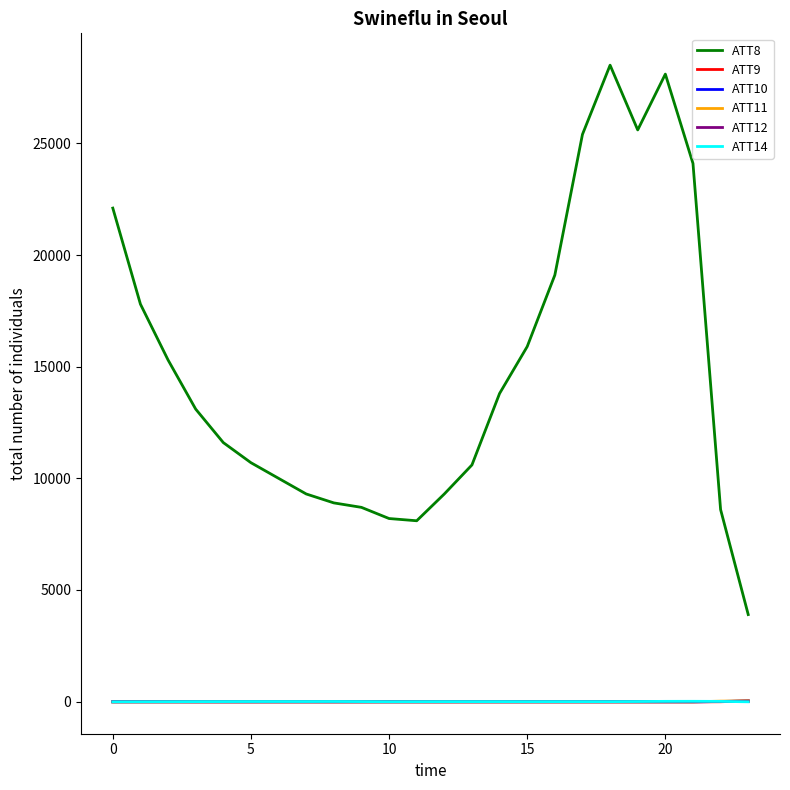

Which series has the largest range (max minus min)?

ATT8